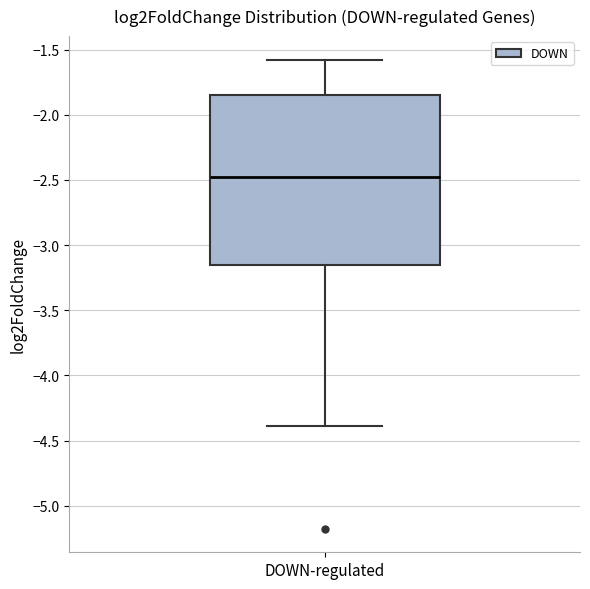

Where is the lower edge of the box for DOWN-regulated on the y-axis? The values are not printed on the chart, so give them approximately, as read against the axis.

-3.15